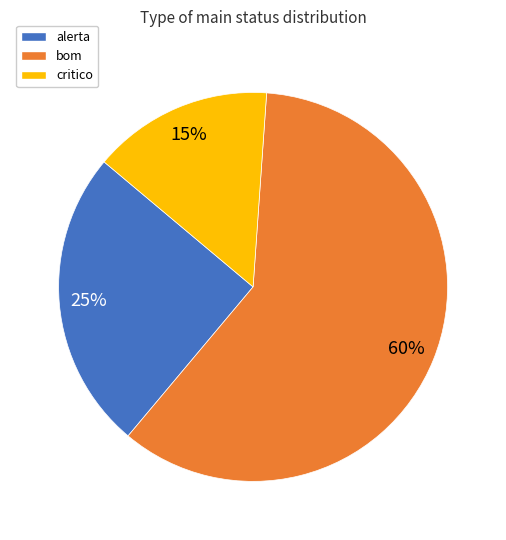

The bom slice represents 60% of the pie. True or false?

True